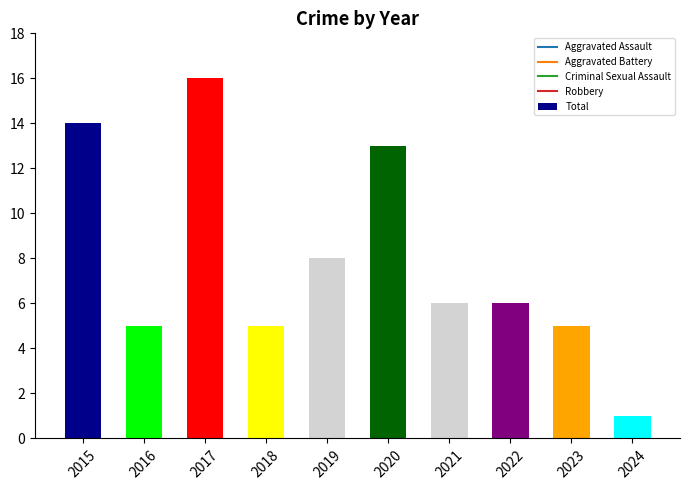

Which category has the lowest value across all series?

2024